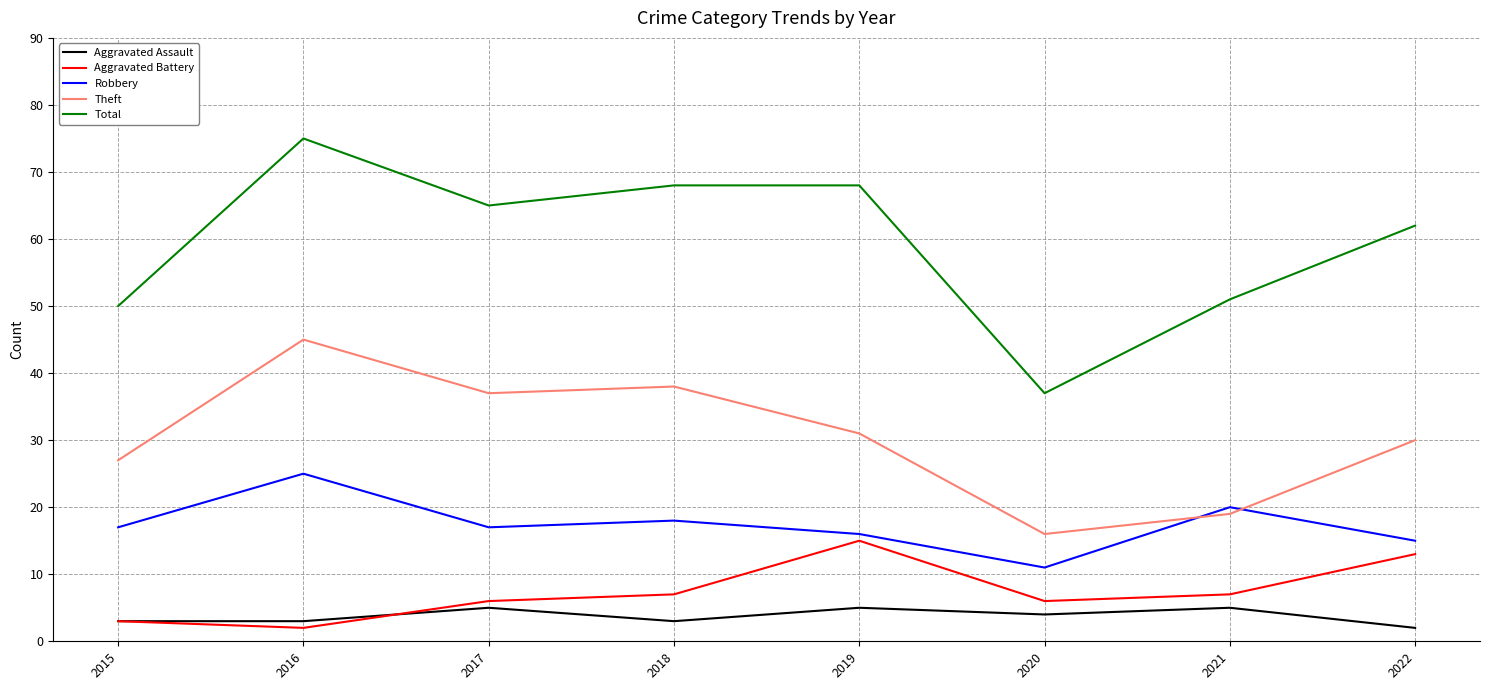

At which label does Theft reach its peak?

2016